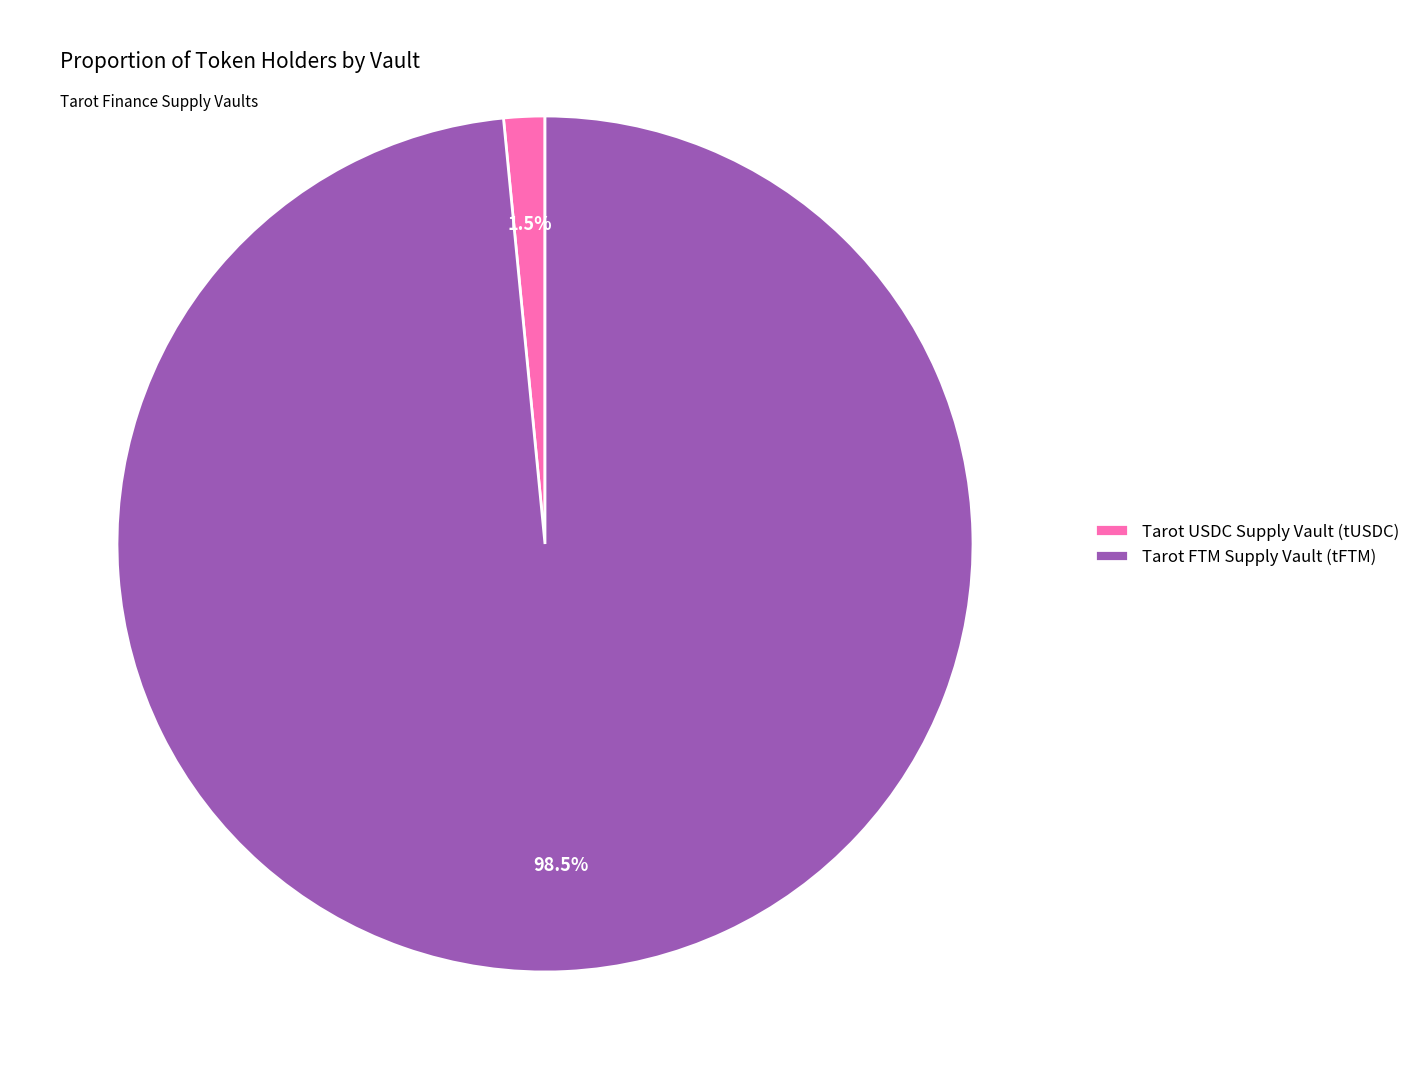

What percentage do Tarot USDC Supply Vault (tUSDC) and Tarot FTM Supply Vault (tFTM) together represent?

100.0%